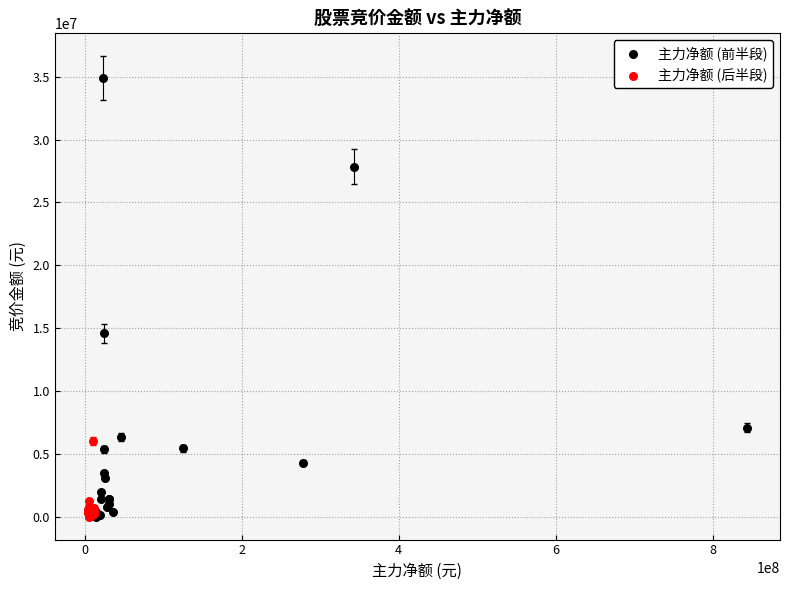

Which series has the widest spread of Y values?

主力净额 (前半段)